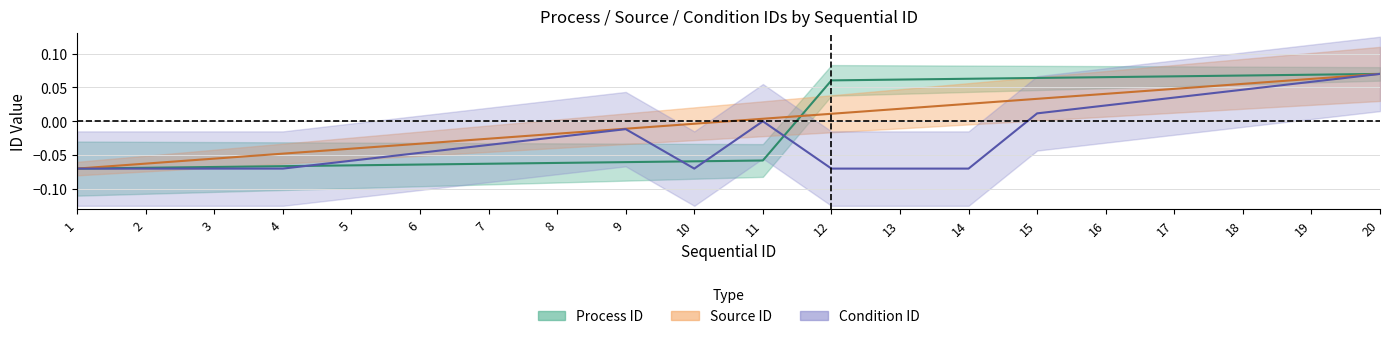

Rank the series by their average value, from highest to lowest.

source_id, process_id, condition_id